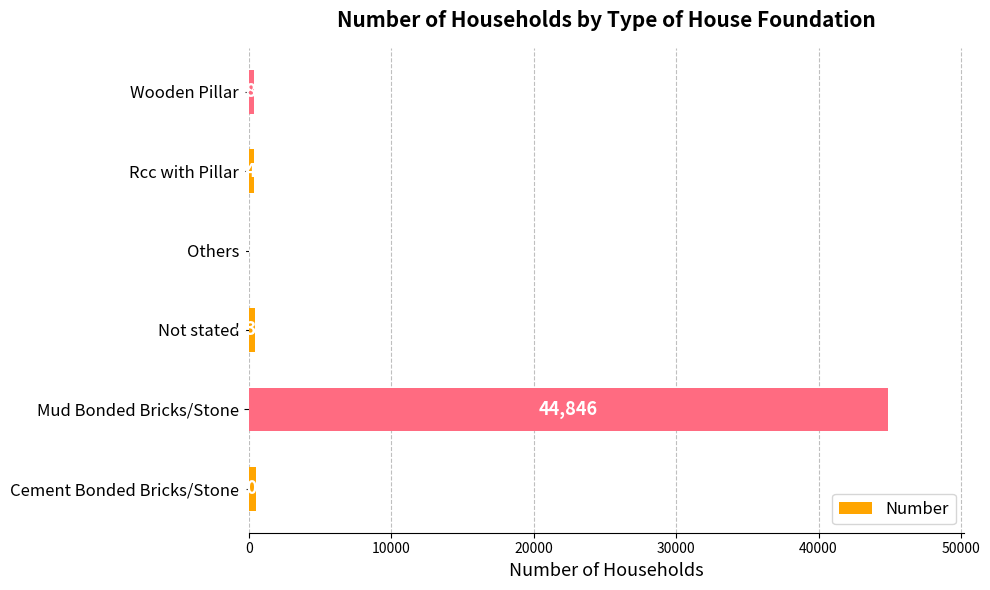

What is the change in value from Mud Bonded Bricks/Stone to Others?

-44832